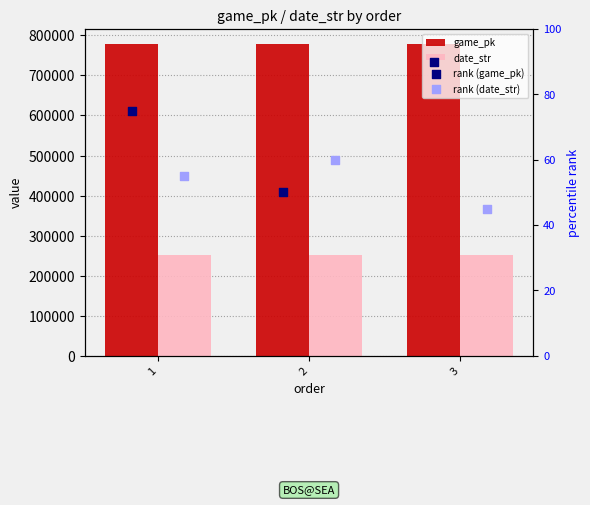

At which category is the sum across all series the highest?

3